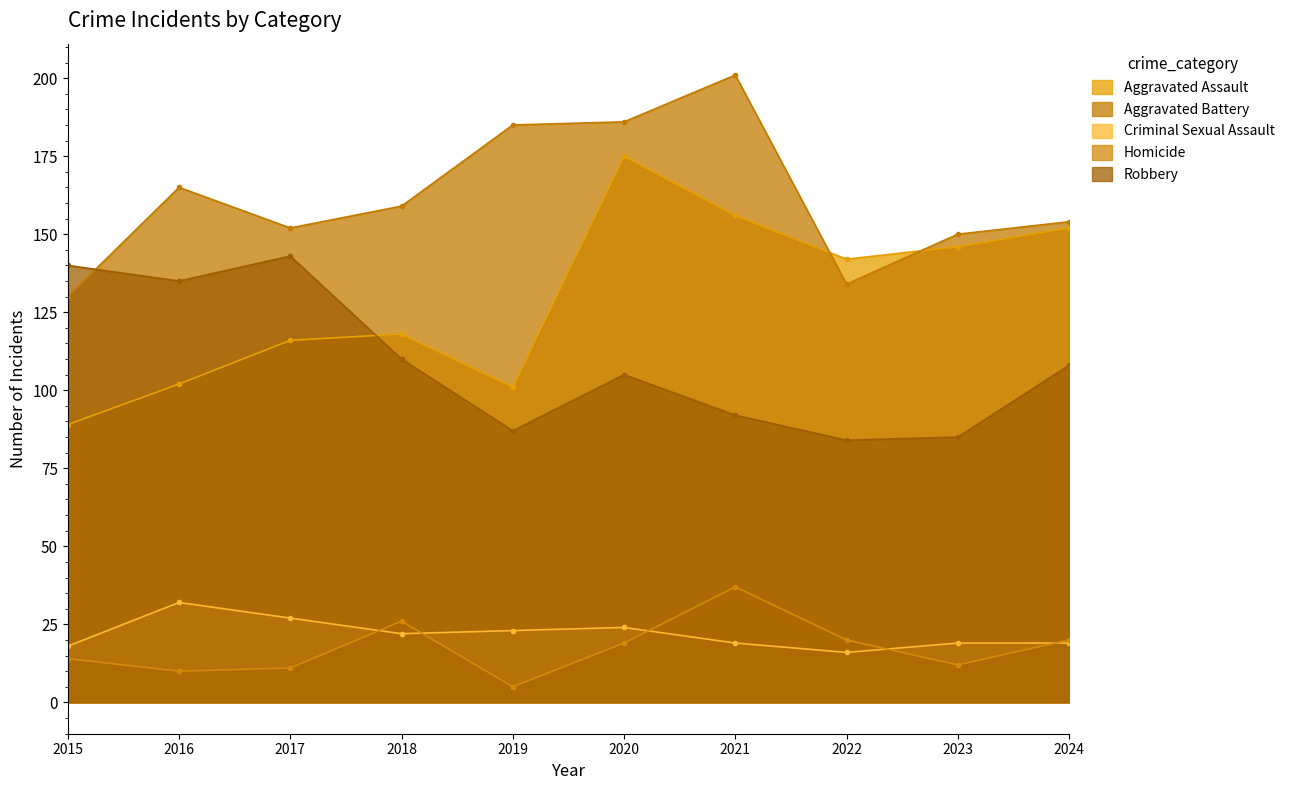

Reading right to left, extract all data points from this chart.

Aggravated Assault: 152	146	142	156	175	101	118	116	102	89
Aggravated Battery: 154	150	134	201	186	185	159	152	165	130
Criminal Sexual Assault: 19	19	16	19	24	23	22	27	32	18
Homicide: 20	12	20	37	19	5	26	11	10	14
Robbery: 108	85	84	92	105	87	110	143	135	140